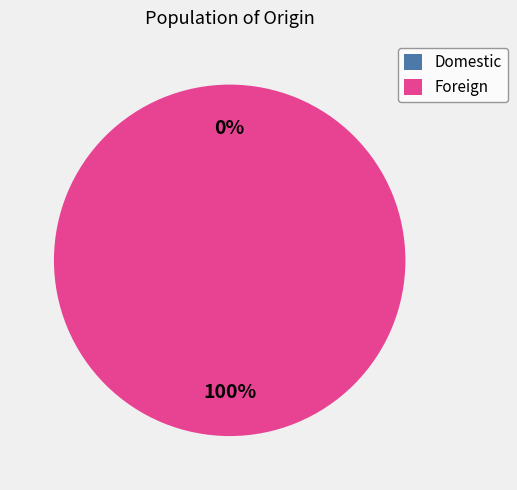

What portion of the pie excludes Domestic?

100.0%